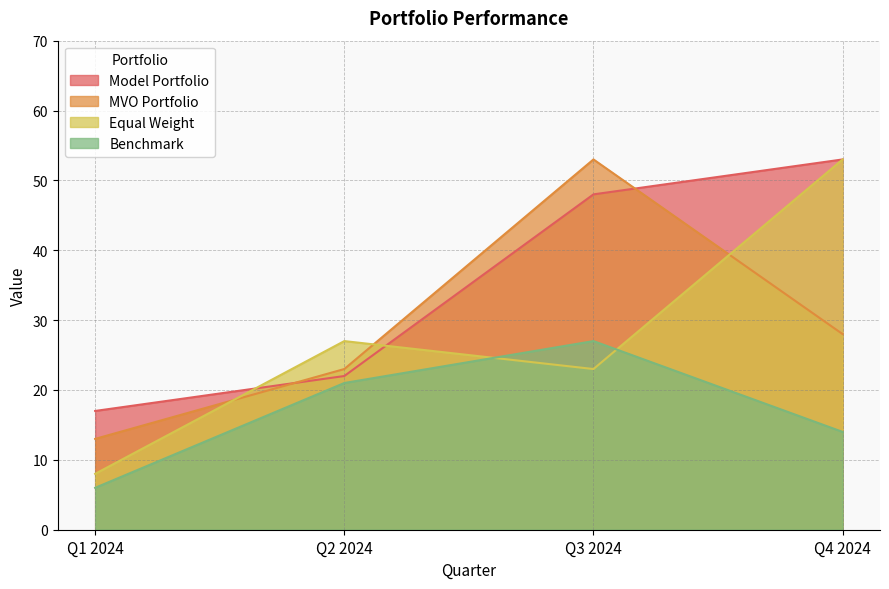

Which series ends up on top after the final intersection of Benchmark and Equal Weight?

Equal Weight